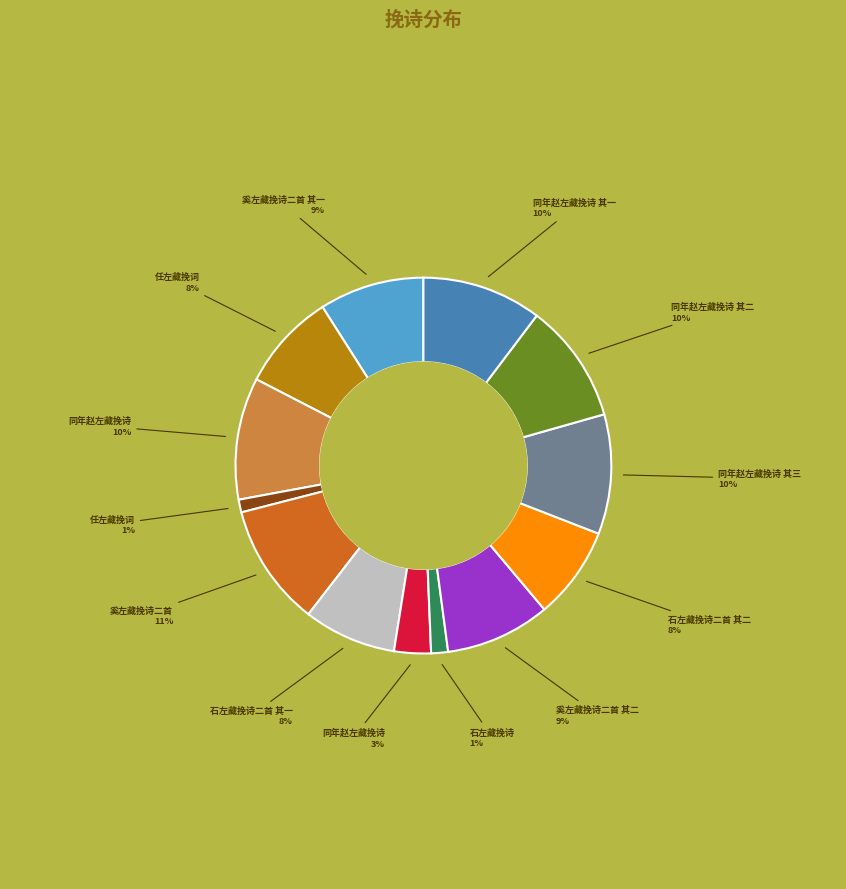

To the nearest percent, what is the average slice percentage?

8%